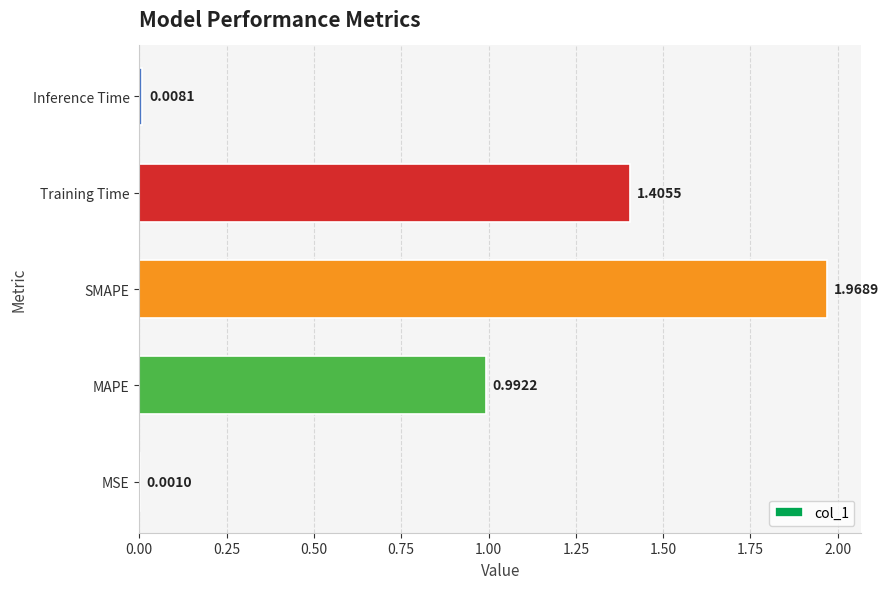

Count the number of data series in this chart.

1